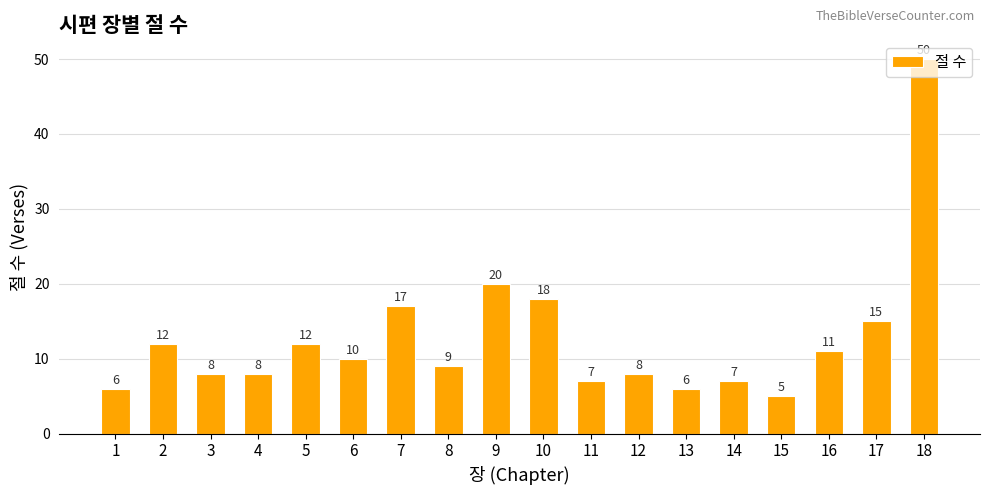

How many data points does each series have?

18